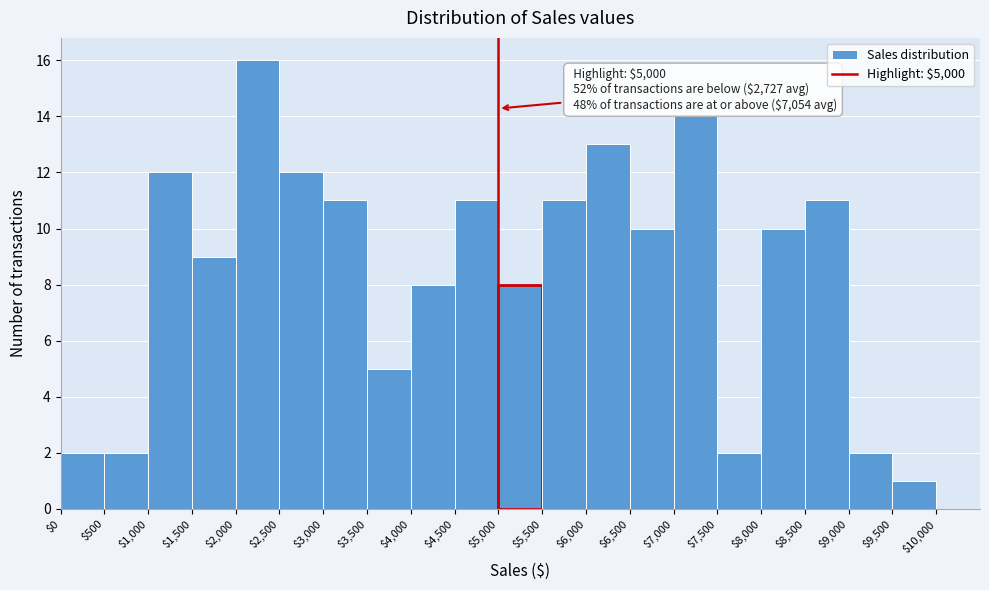

Which range on the x-axis has the tallest bar?

$2,000 to $2,500